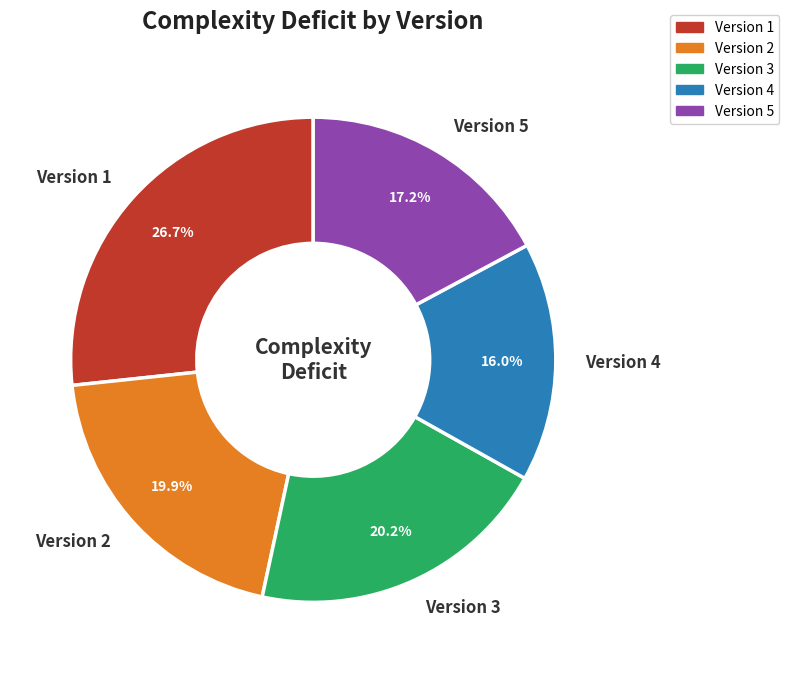

To the nearest percent, what portion does Version 4 represent?

16%